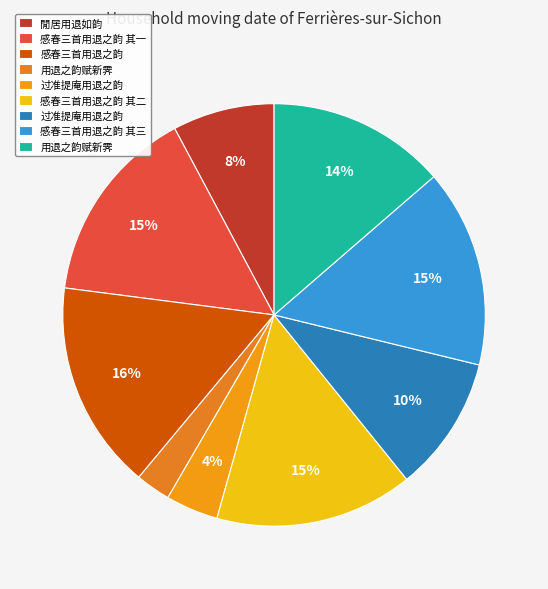

How many segments does this pie chart have?

9